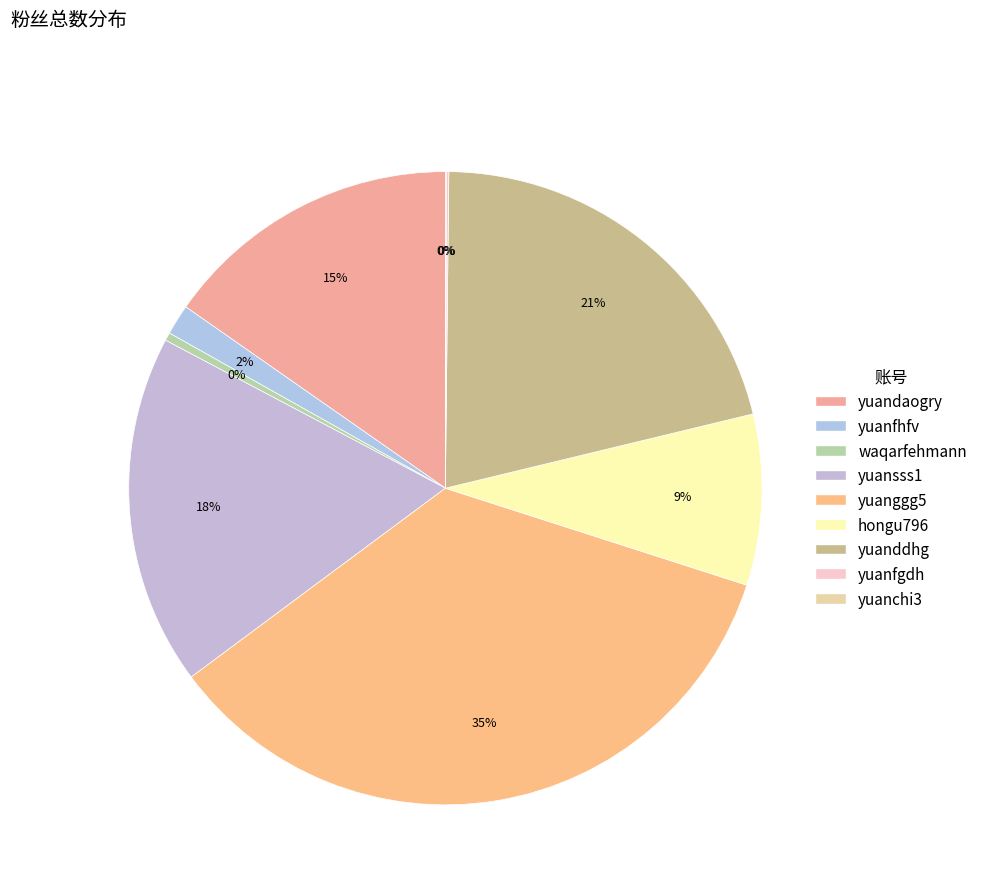

Is there a majority slice in this chart?

No